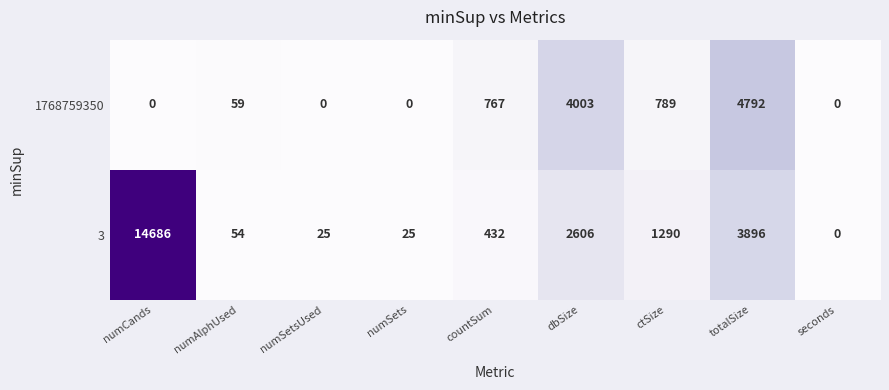

Rank the series by their maximum value, from lowest to highest.

1768759350, 3